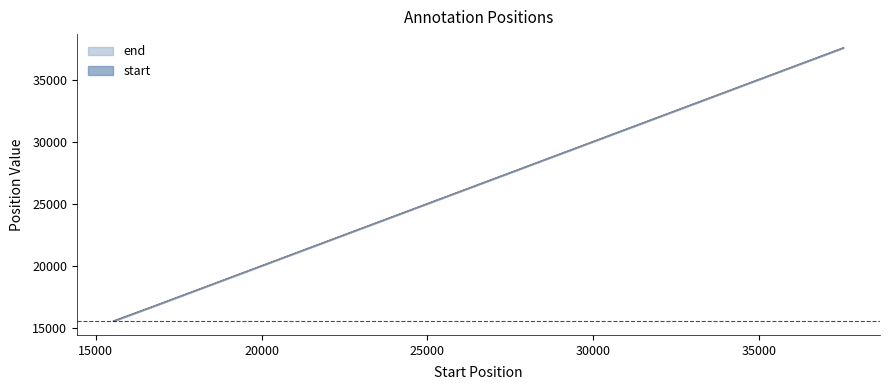

What is the approximate value of end at 21668, to the nearest 50?

21650